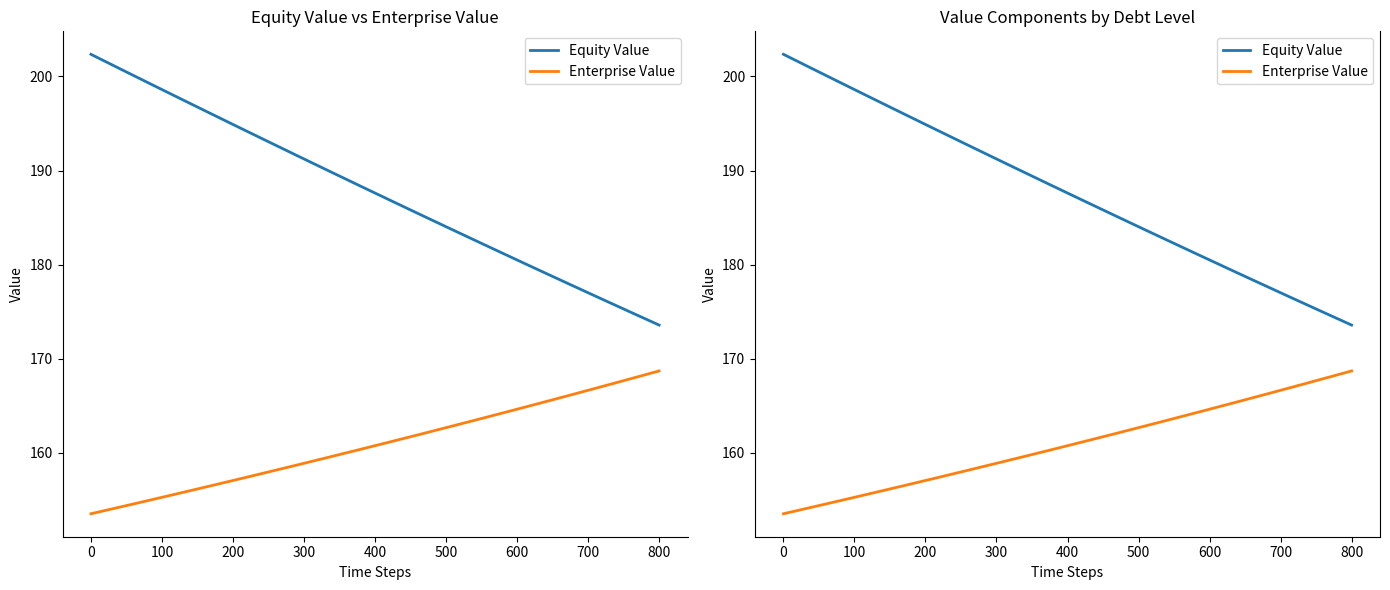

What is the sum of all Enterprise Value values?

3218.0